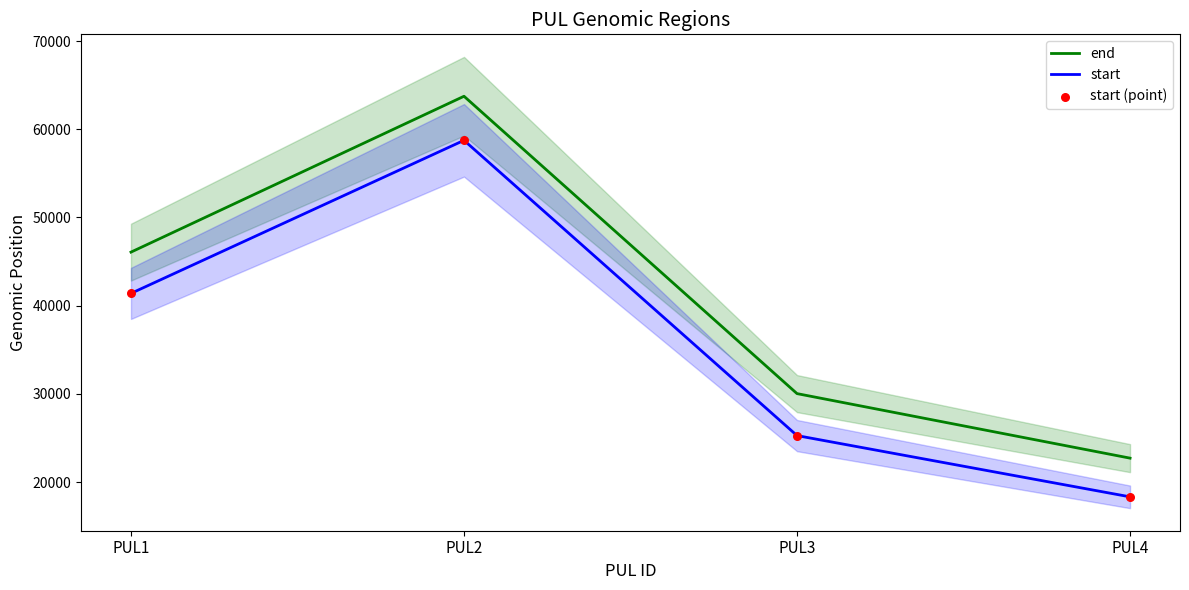

Which series contains the lowest Y value?

start